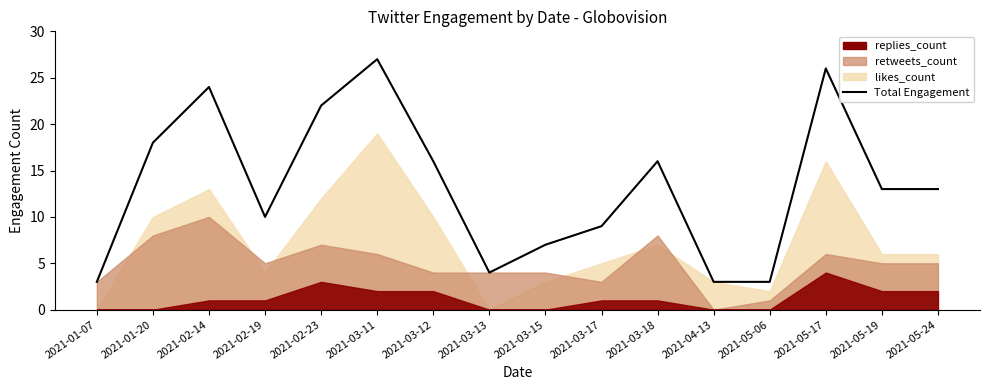

At which category does the chart reach its peak across all series?

2021-03-11